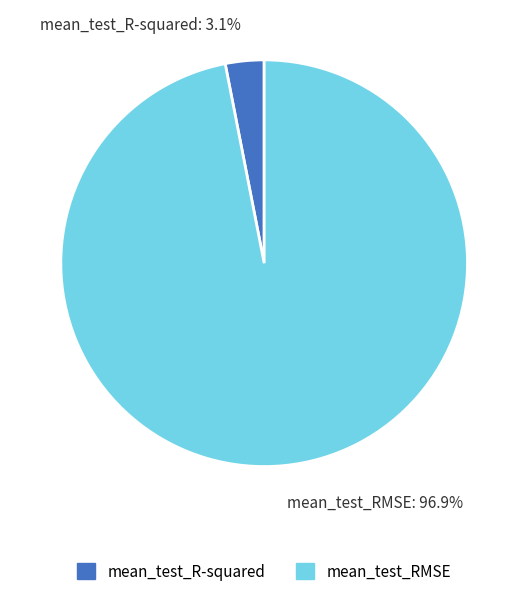

Which slice is the smallest?

mean_test_R-squared